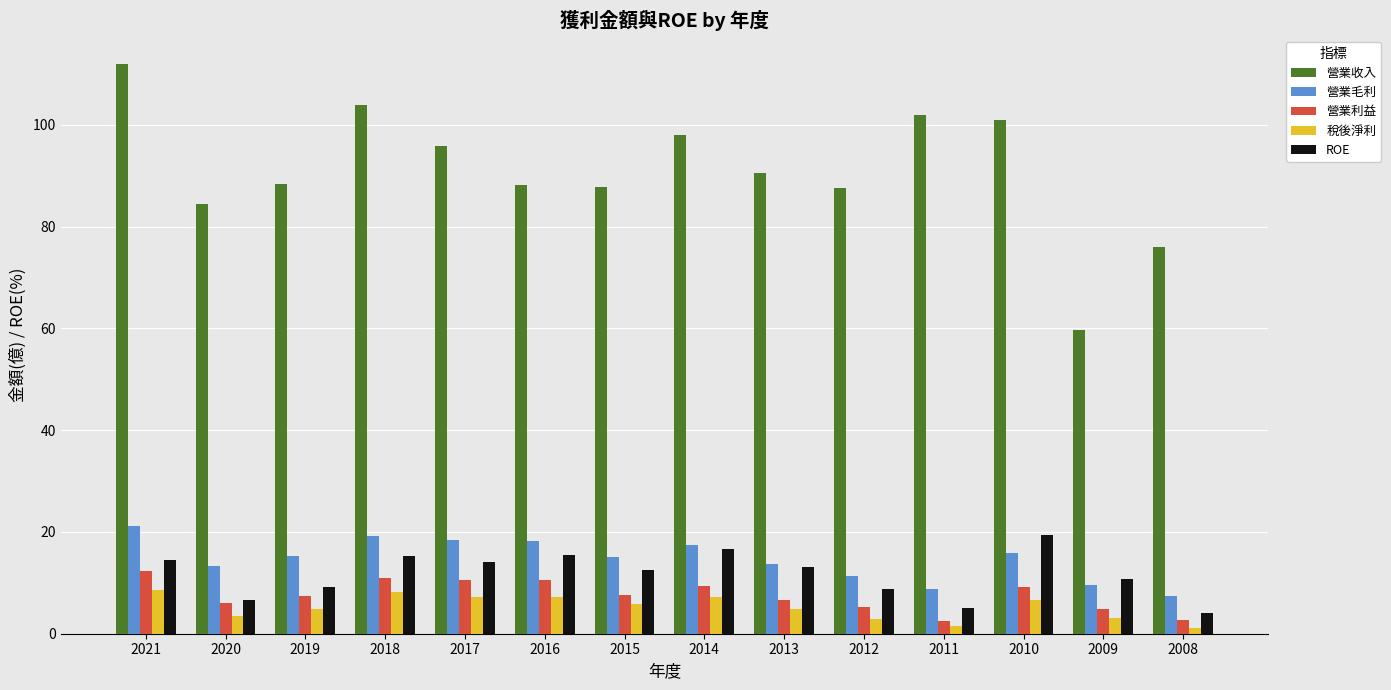

Which series has the largest range (max minus min)?

營業收入